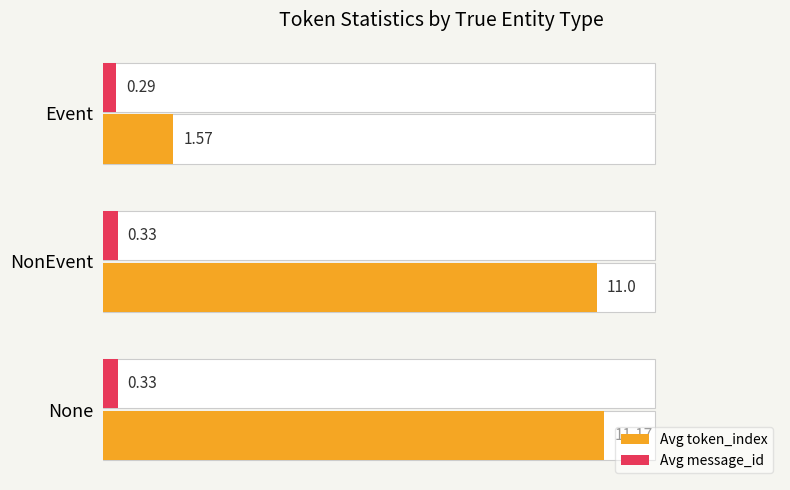

What is the value of the Avg token_index bar at the 2nd from the left?

11.0